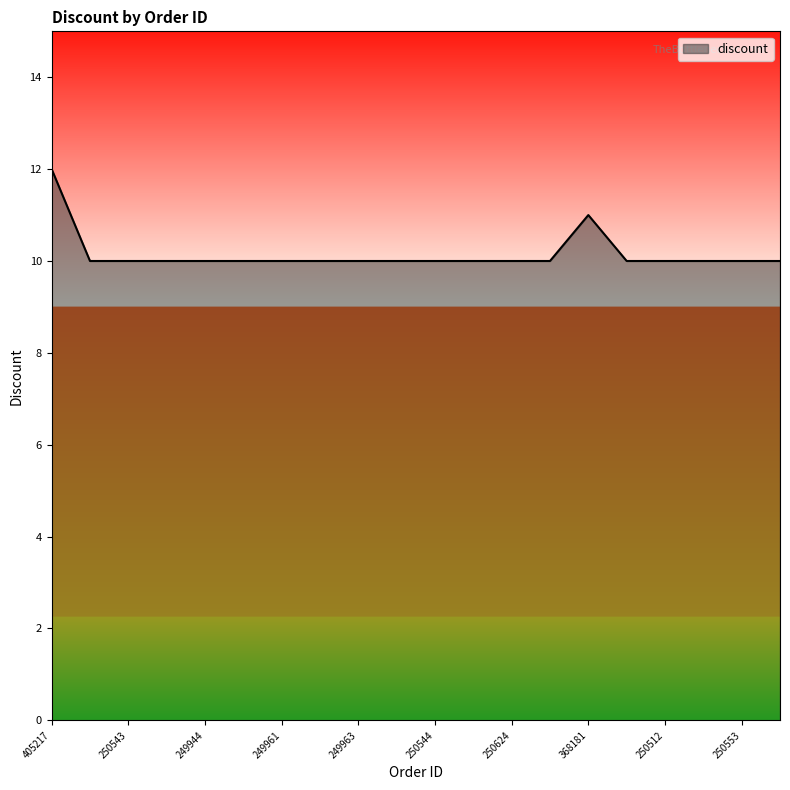

What is the smallest value displayed?

10